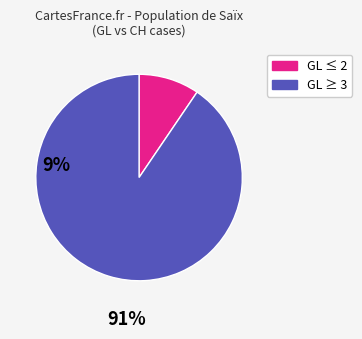

Is there a majority slice in this chart?

Yes